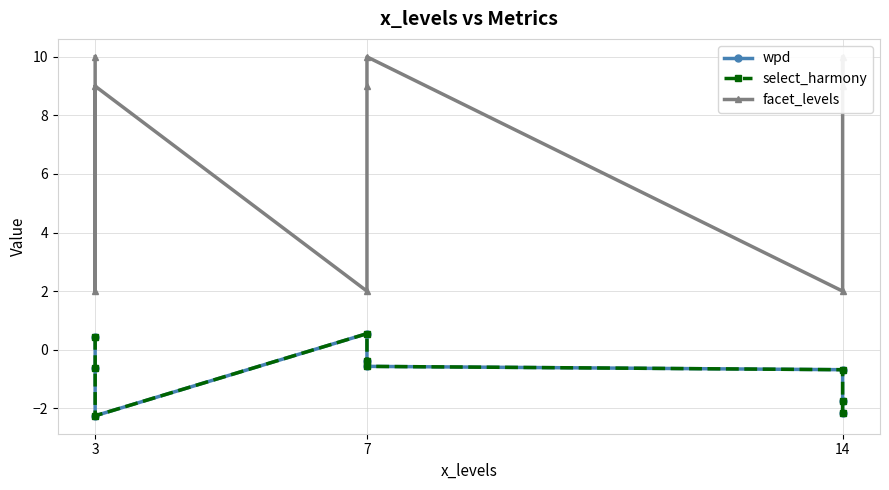

What is the sum of all wpd values?

-7.4